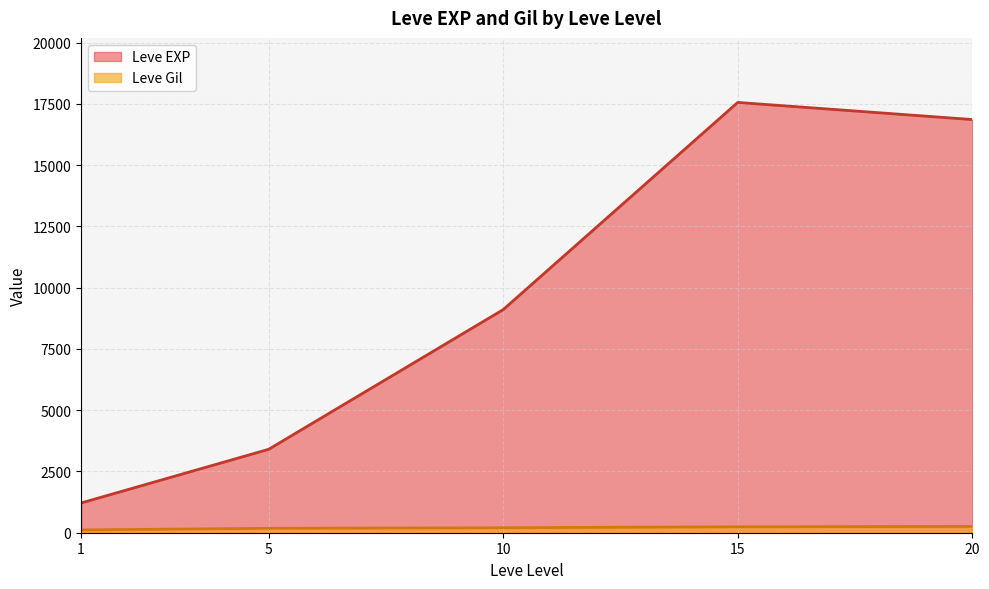

Which series has the largest total across all categories?

Leve EXP